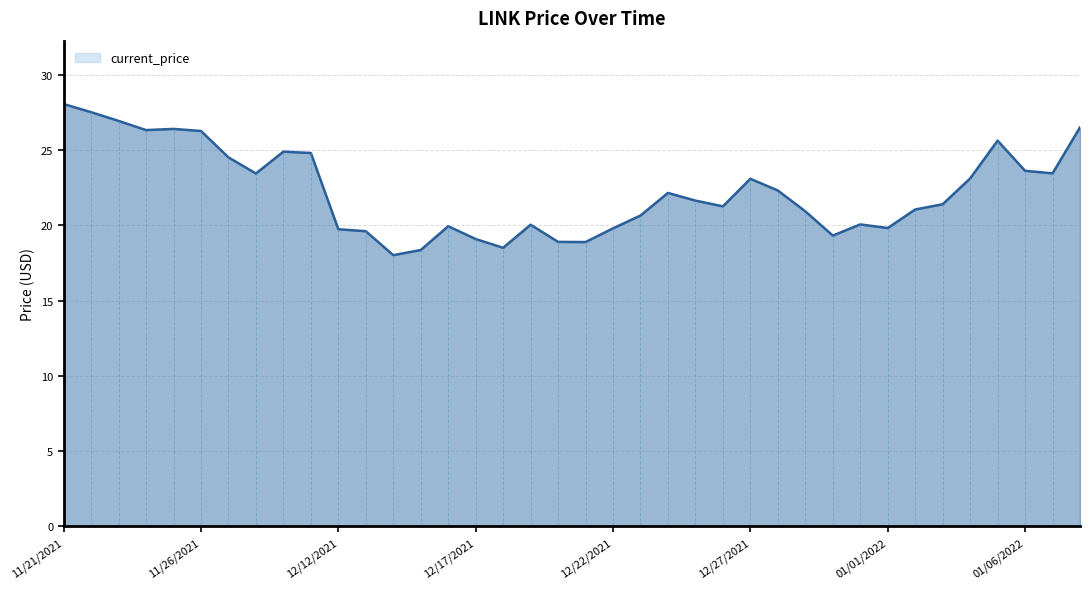

What is the smallest value displayed?

18.0